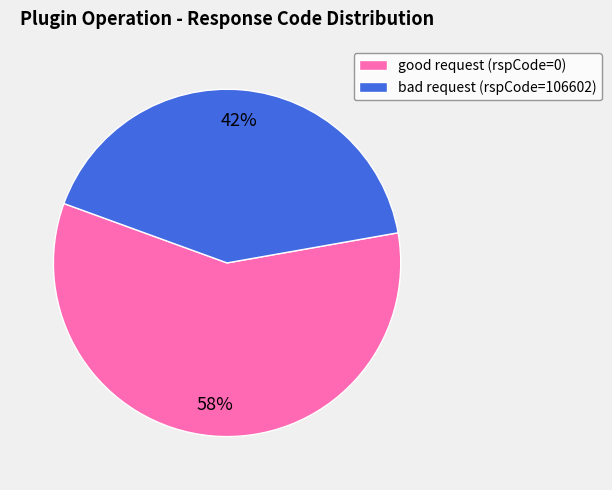

Do bad request (rspCode=106602) and good request (rspCode=0) together represent more than half of the pie?

Yes